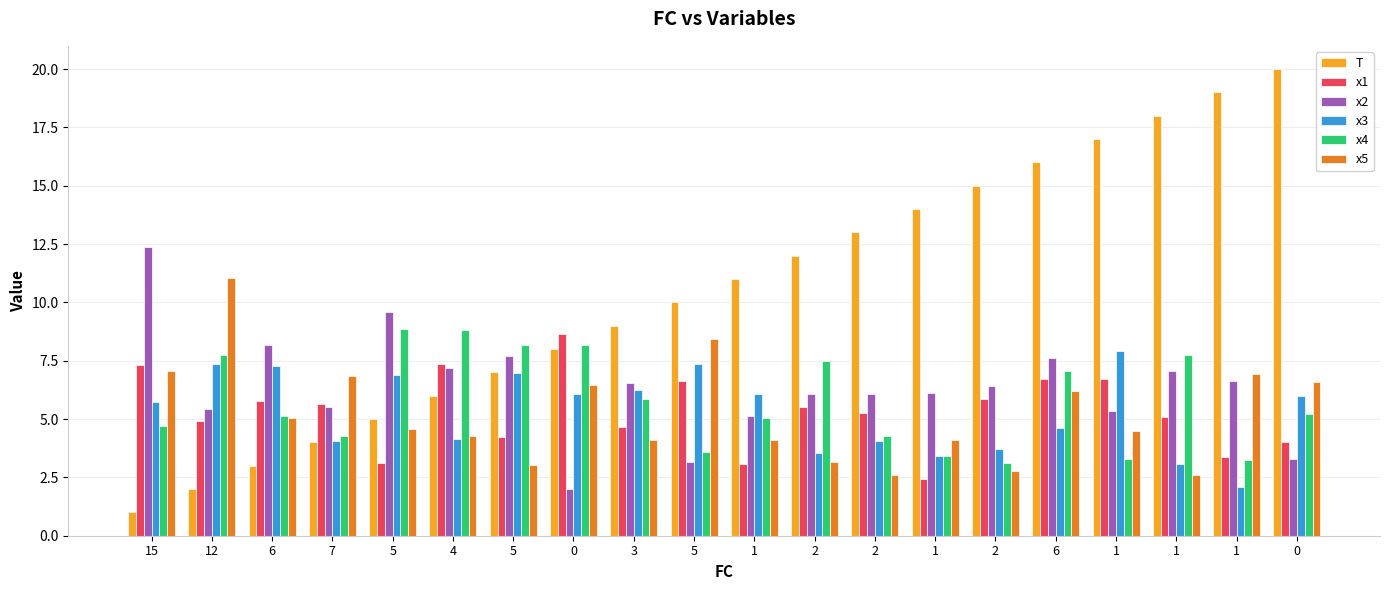

Are the bars grouped side by side (vs. stacked)?

Yes